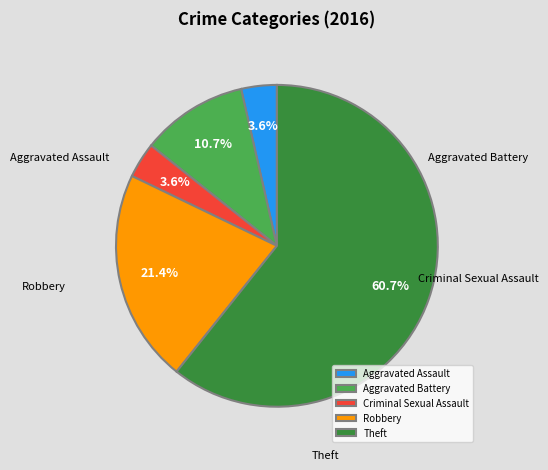

Count the number of slices in the pie.

5